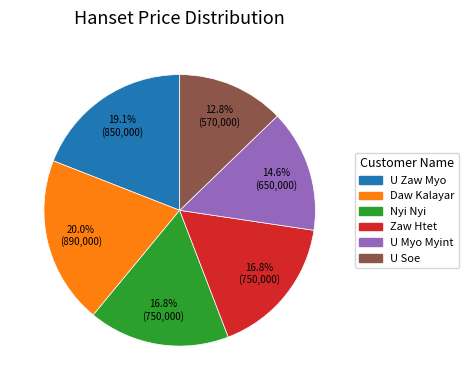

True or false: U Soe accounts for 13% of the total.

True